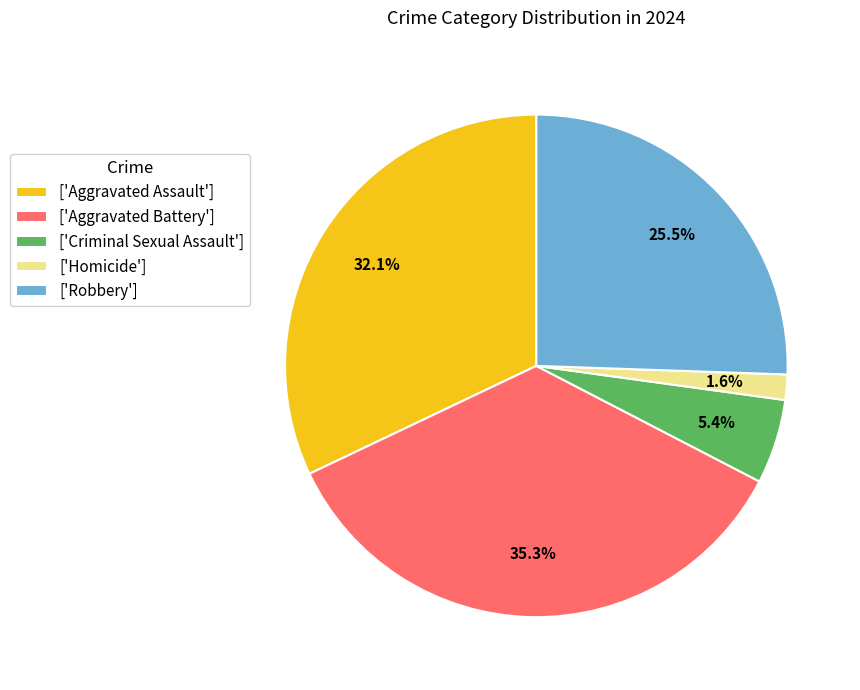

To the nearest percent, what is the average slice percentage?

20%